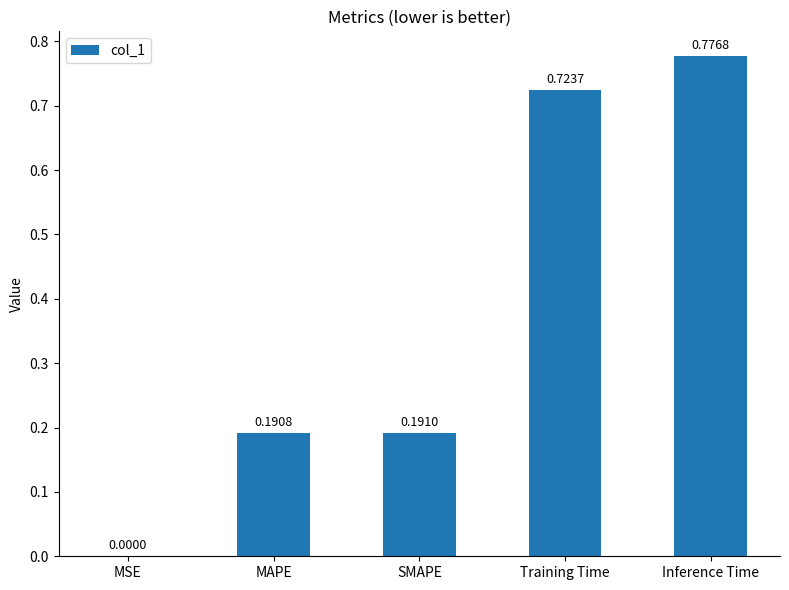

What is the sum of all values?

1.9